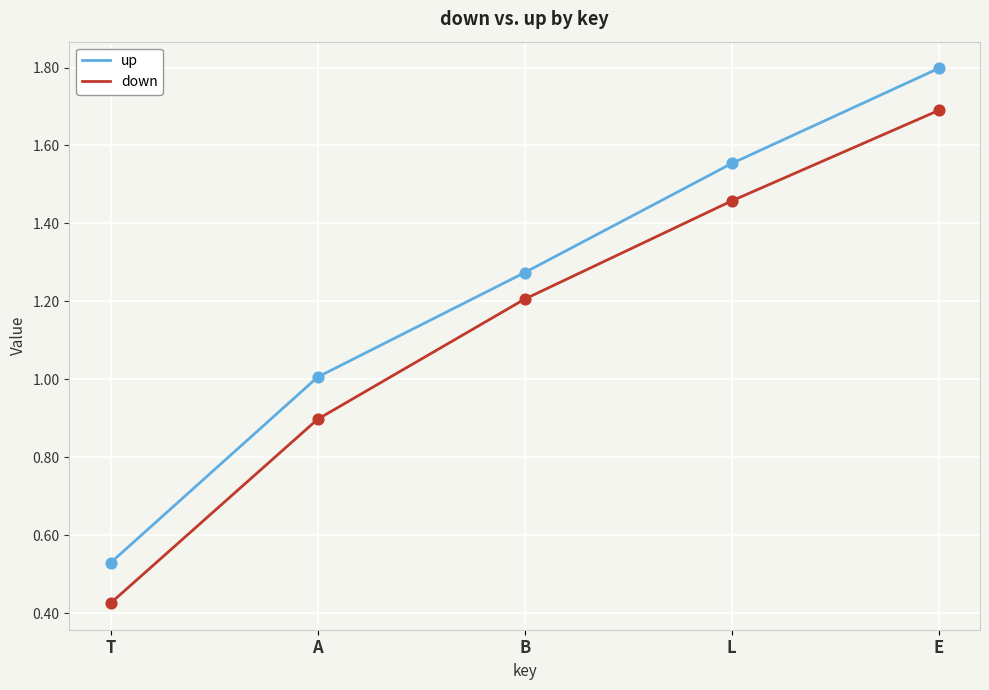

At which category is the sum across all series the highest?

E